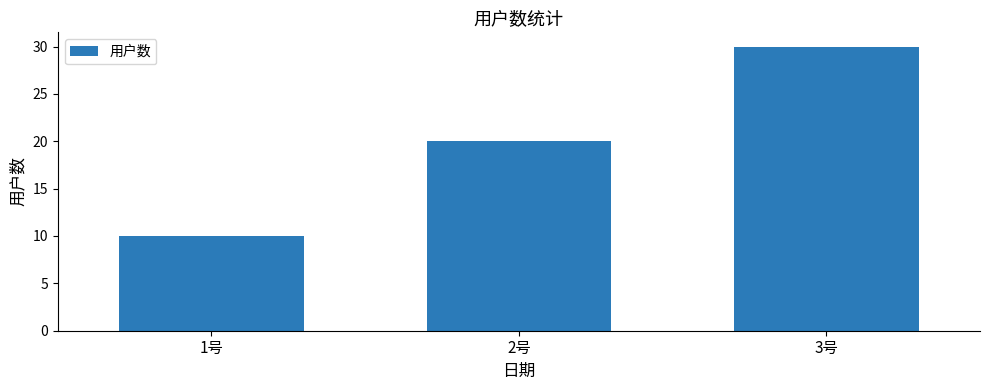

What is the ratio of the value at 1号 to the value at 2号?

0.5